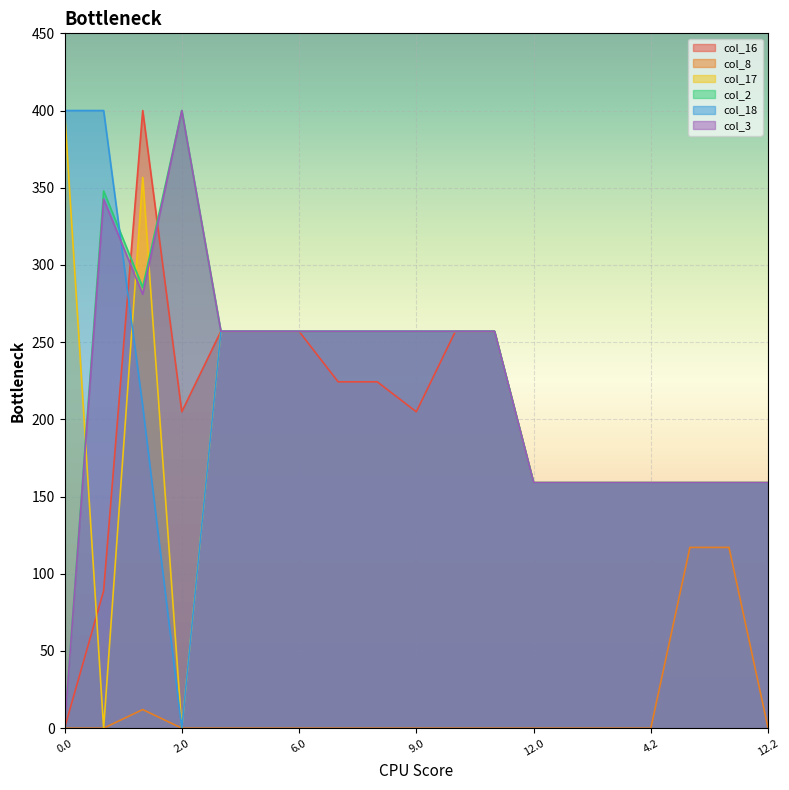

What is the label of the 16th point from the right?

2.0